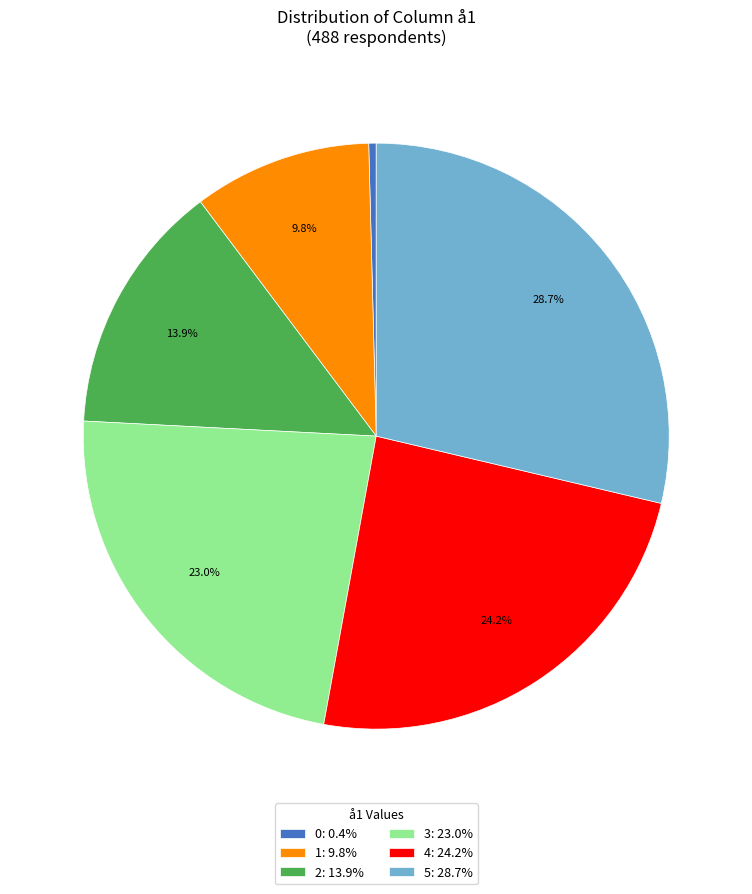

What percentage do 3: 23.0% and 1: 9.8% together represent?

32.8%